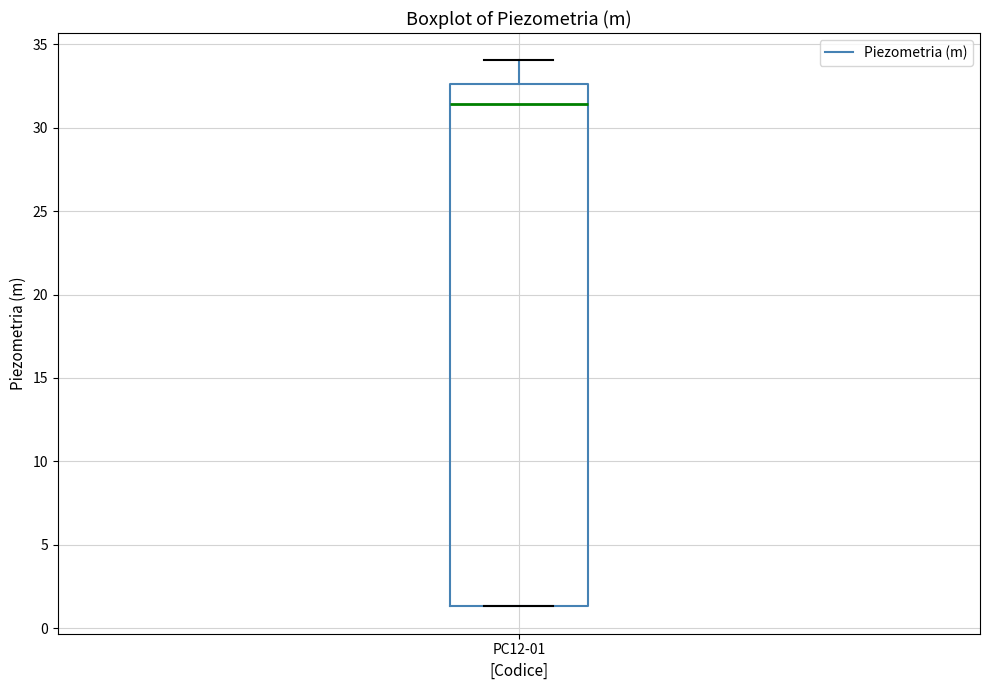

Transcribe this box plot: give where the median line is, the range the box spans, and where the two whiskers end, as read against the y-axis. The values are not printed on the chart, so give them approximately, as read against the axis.

median 31.5, box 1.5 to 32.5, whiskers 1.5 to 34.0